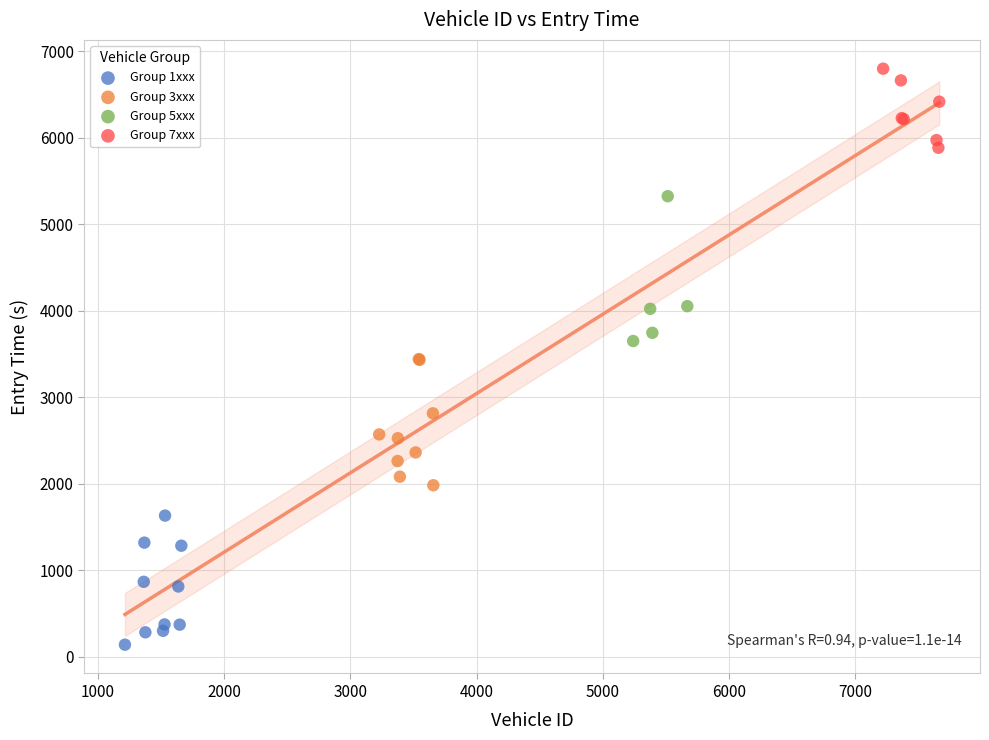

Which series reaches the maximum Y coordinate?

Group 7xxx